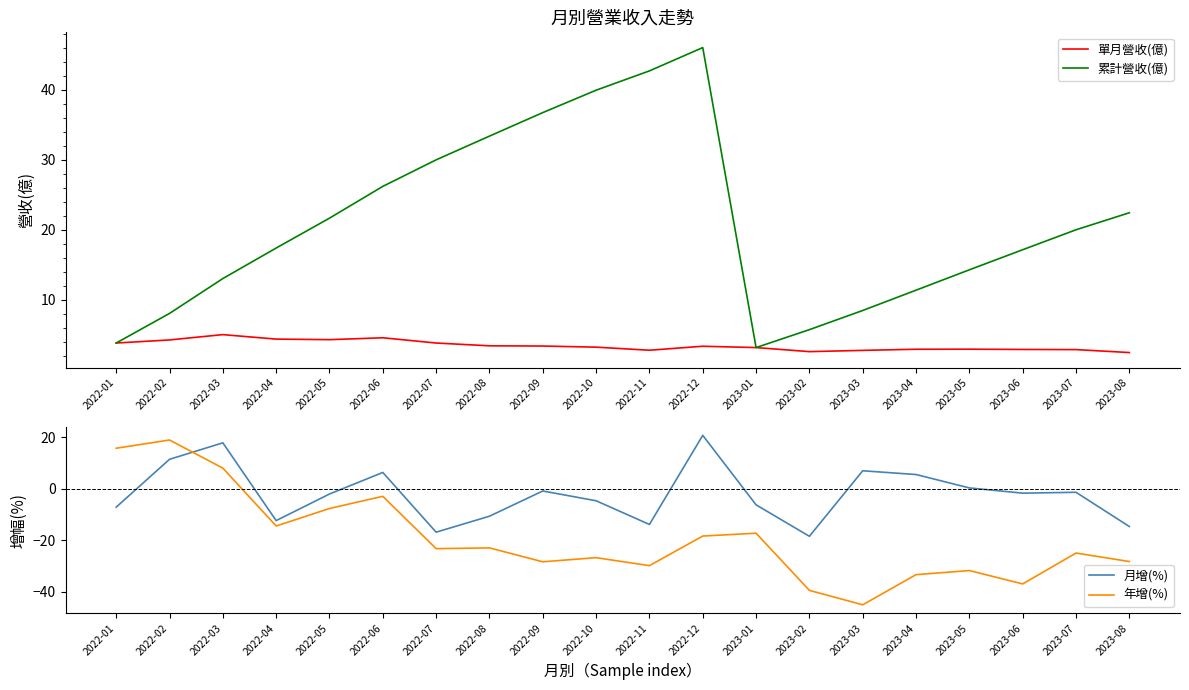

Which series changed the most between 2022-08 and 2023-06?

累計營收(億)